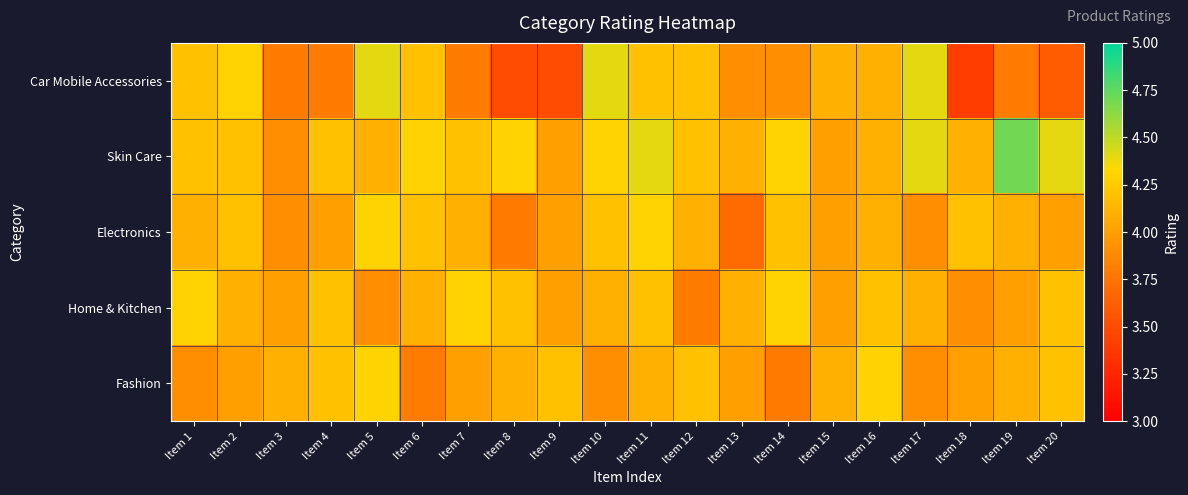

Reading left to right, extract all data points from this chart.

Car Mobile Accessories: Item 1=4.2	Item 2=4.3	Item 3=3.8	Item 4=3.8	Item 5=4.4	Item 6=4.2	Item 7=3.8	Item 8=3.5	Item 9=3.5	Item 10=4.4	Item 11=4.2	Item 12=4.2	Item 13=3.9	Item 14=3.9	Item 15=4.1	Item 16=4.1	Item 17=4.4	Item 18=3.4	Item 19=3.8	Item 20=3.6
Skin Care: Item 1=4.2	Item 2=4.2	Item 3=3.9	Item 4=4.2	Item 5=4.1	Item 6=4.3	Item 7=4.2	Item 8=4.3	Item 9=4.0	Item 10=4.3	Item 11=4.4	Item 12=4.2	Item 13=4.1	Item 14=4.3	Item 15=4.0	Item 16=4.1	Item 17=4.4	Item 18=4.1	Item 19=4.7	Item 20=4.4
Electronics: Item 1=4.1	Item 2=4.2	Item 3=3.9	Item 4=4.0	Item 5=4.3	Item 6=4.2	Item 7=4.1	Item 8=3.8	Item 9=4.0	Item 10=4.2	Item 11=4.3	Item 12=4.1	Item 13=3.7	Item 14=4.2	Item 15=4.0	Item 16=4.1	Item 17=3.9	Item 18=4.2	Item 19=4.1	Item 20=4.0
Home & Kitchen: Item 1=4.3	Item 2=4.1	Item 3=4.0	Item 4=4.2	Item 5=3.9	Item 6=4.1	Item 7=4.3	Item 8=4.2	Item 9=4.0	Item 10=4.1	Item 11=4.2	Item 12=3.8	Item 13=4.1	Item 14=4.3	Item 15=4.0	Item 16=4.2	Item 17=4.1	Item 18=3.9	Item 19=4.0	Item 20=4.2
Fashion: Item 1=3.9	Item 2=4.0	Item 3=4.1	Item 4=4.2	Item 5=4.3	Item 6=3.8	Item 7=4.0	Item 8=4.1	Item 9=4.2	Item 10=3.9	Item 11=4.1	Item 12=4.2	Item 13=4.0	Item 14=3.8	Item 15=4.1	Item 16=4.3	Item 17=3.9	Item 18=4.0	Item 19=4.1	Item 20=4.2